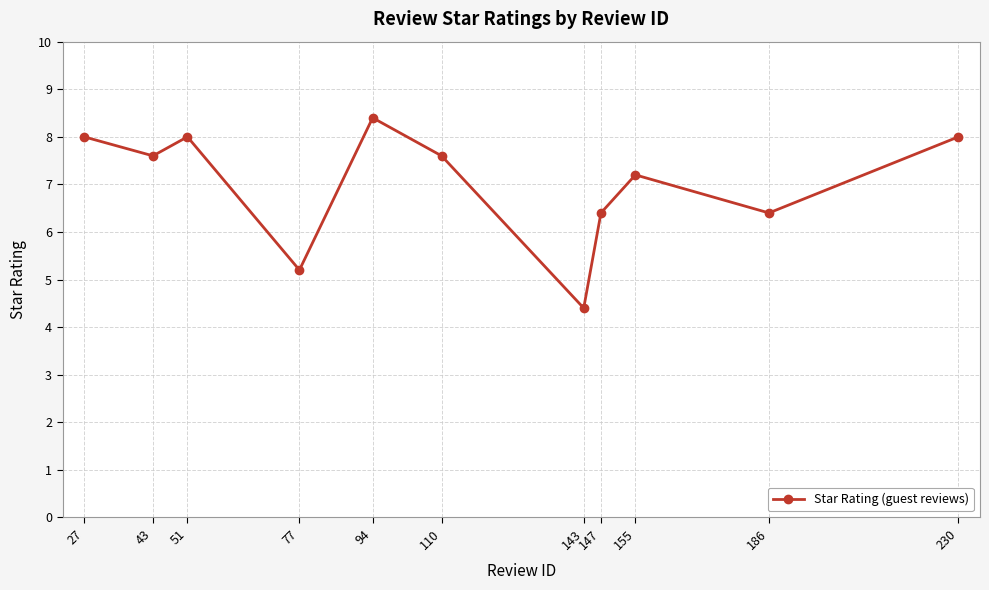

How many values are between 6 and 8?

8